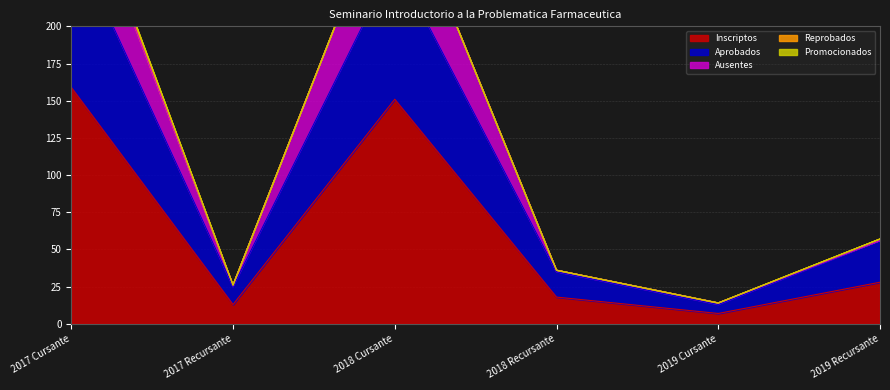

How many interior local peaks does the aprobados series have?

1